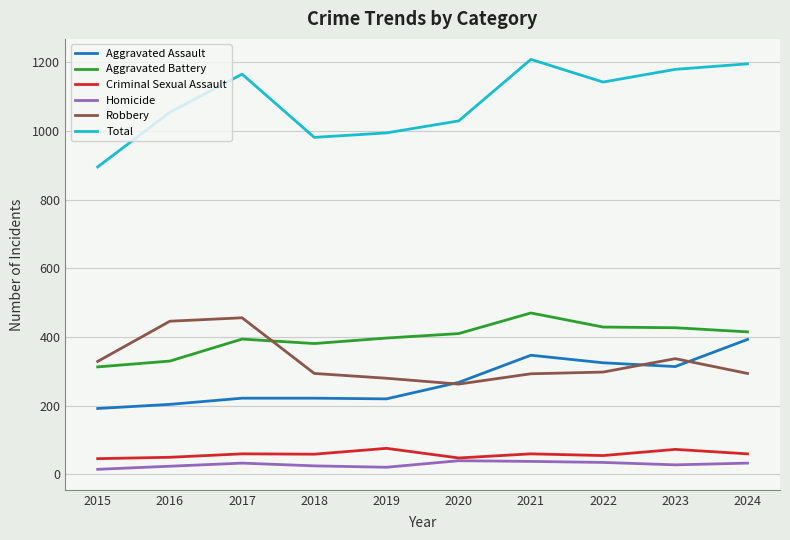

How many series are shown in this chart?

6